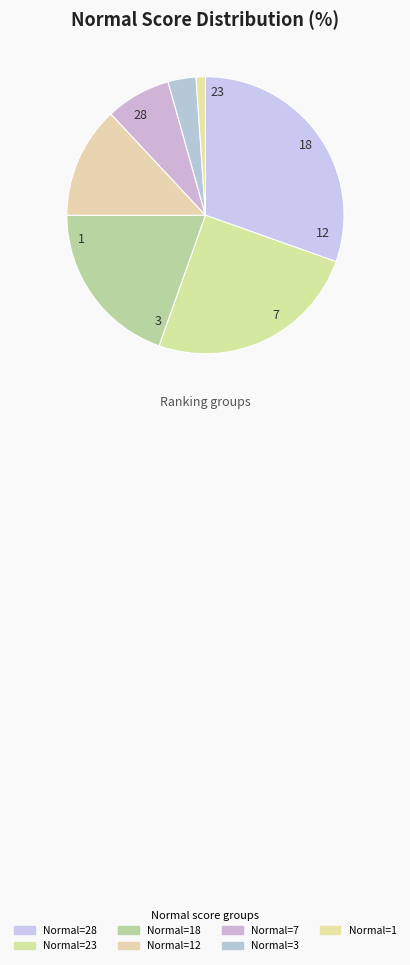

How many slices are in this pie chart?

7